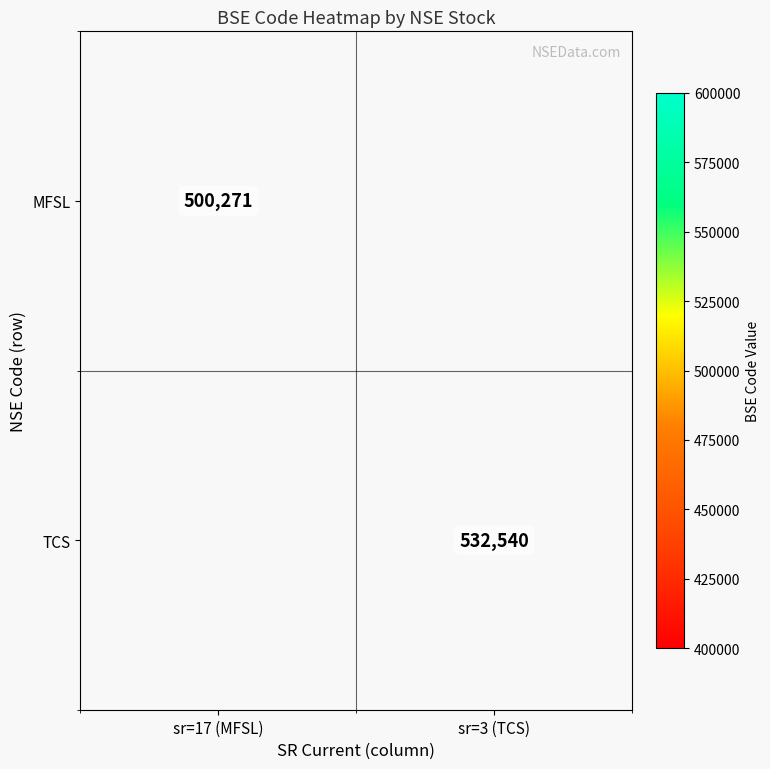

Is the value of TCS at sr=3 (TCS) greater than the value of MFSL at sr=17 (MFSL)?

Yes